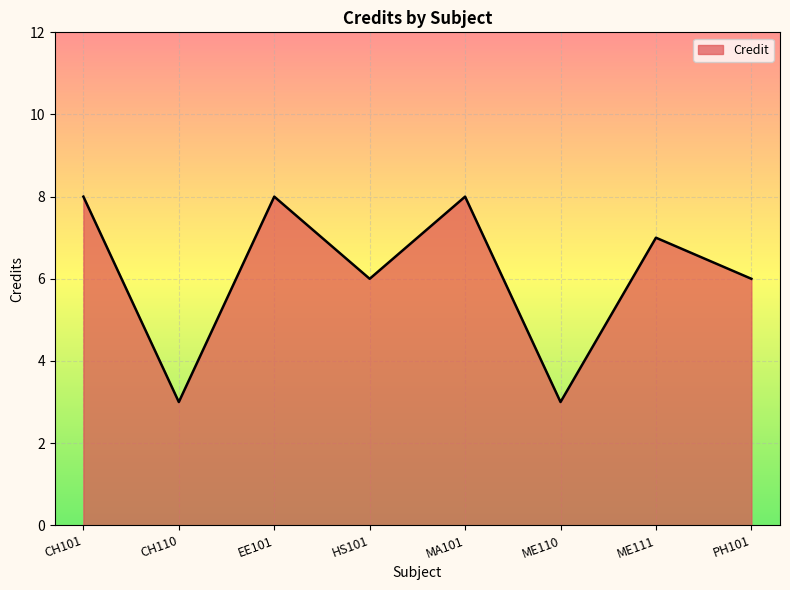

How many values are below 7?

4